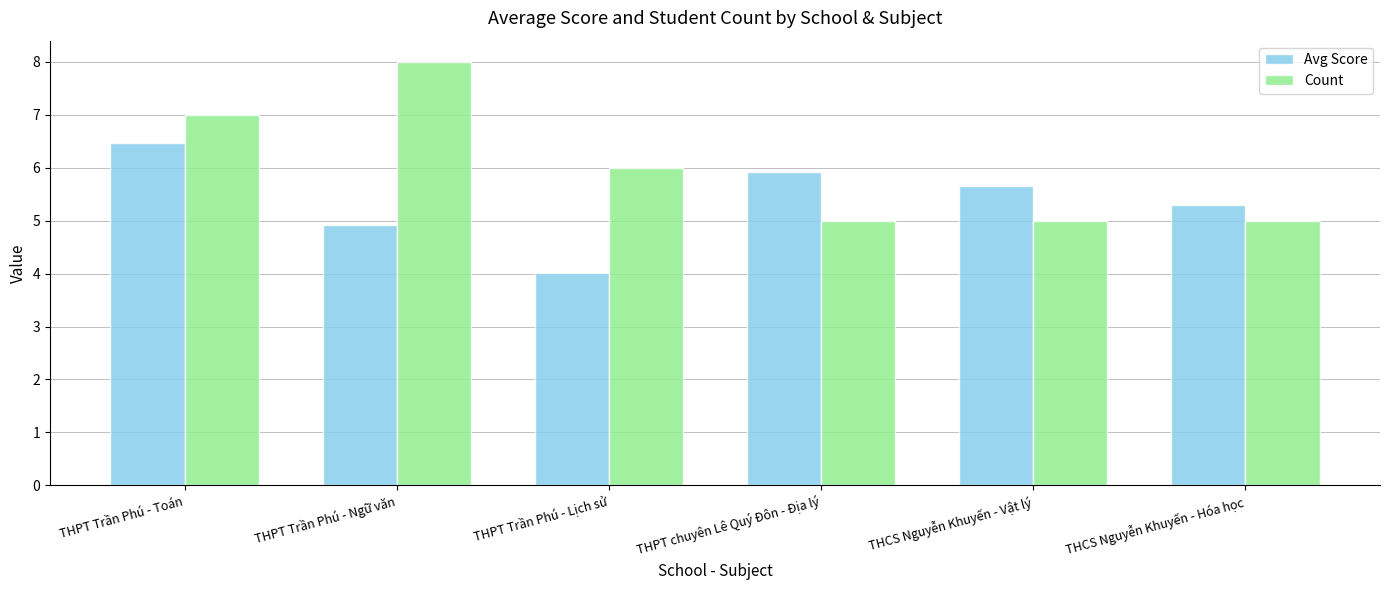

Is it true that Avg Score equals 4.9 at THPT Trần Phú - Ngữ văn?

True